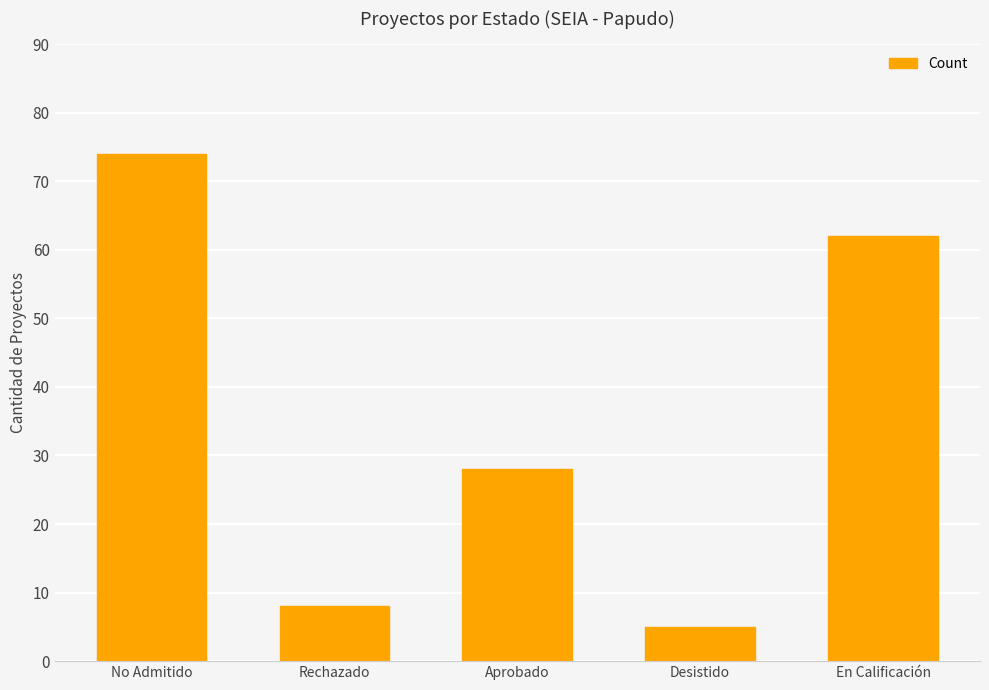

True or false: the data shows 8 at Rechazado.

True